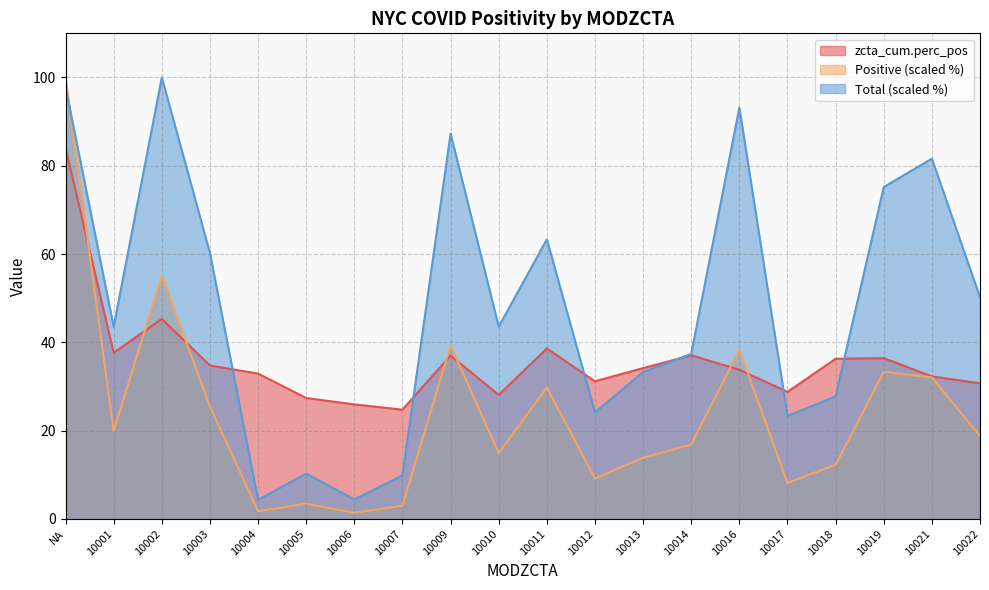

What position from the left is 10009?

9